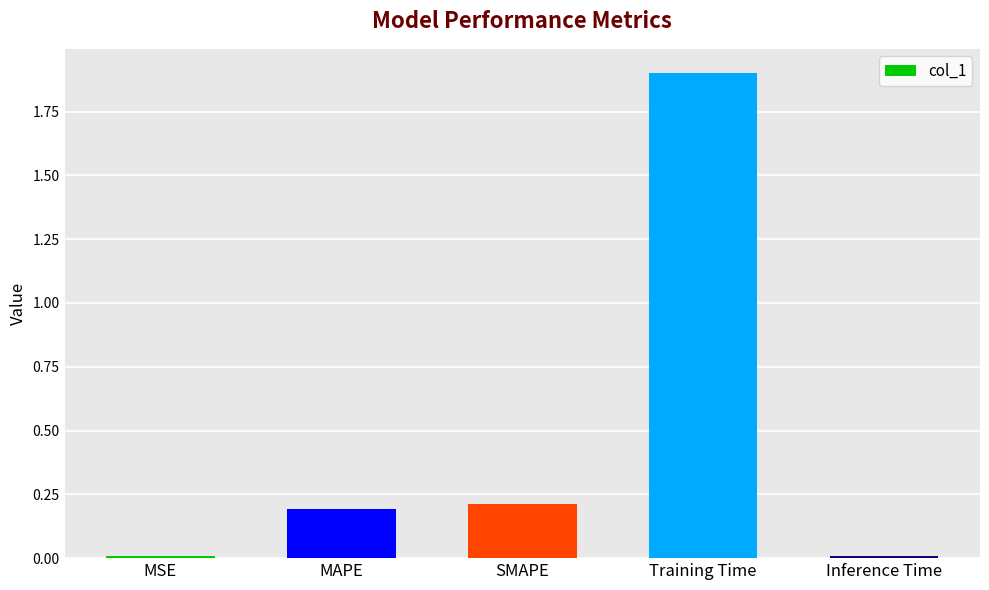

What is the average value?

0.5